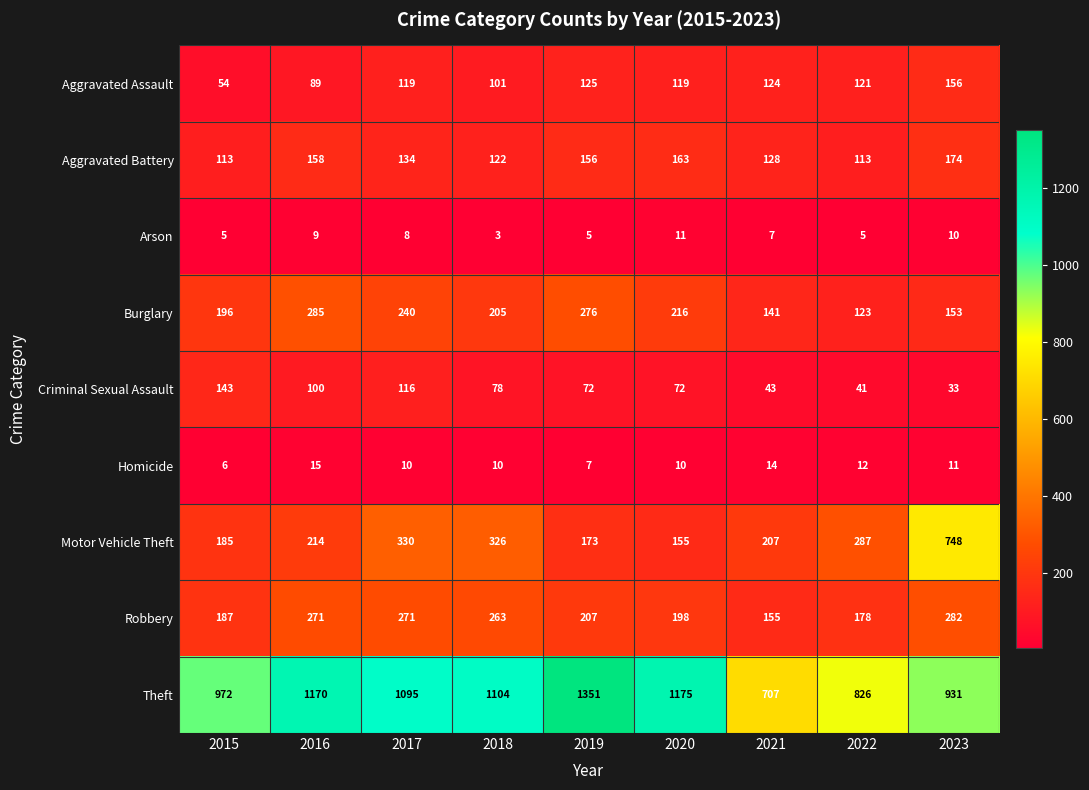

What is the difference between the Aggravated Assault values at 2020 and 2016?

30